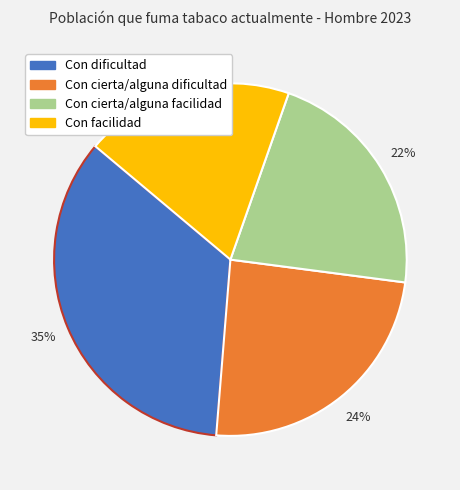

True or false: Con facilidad accounts for 7% of the total.

False